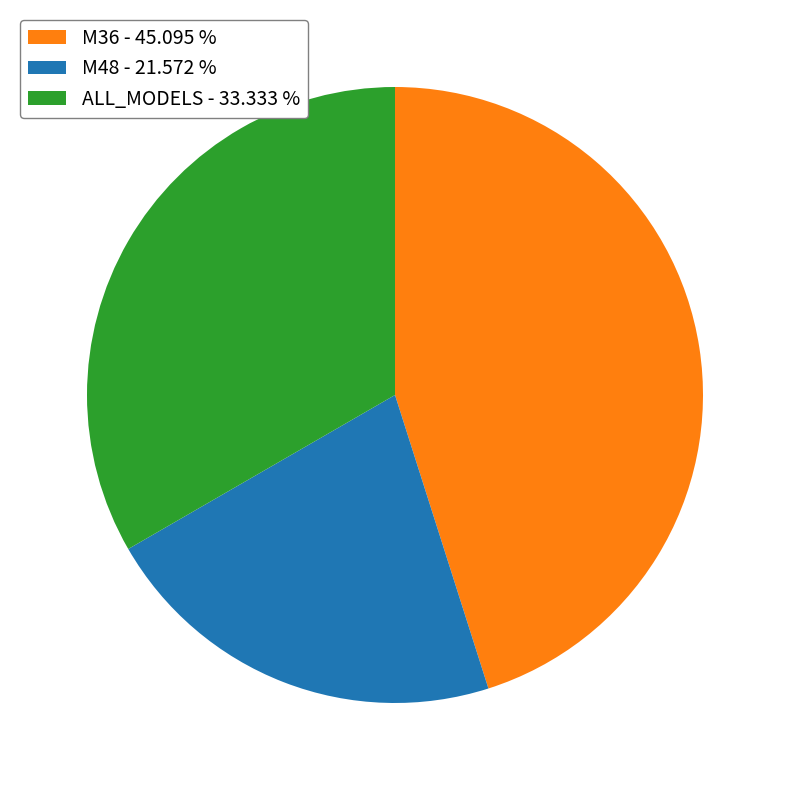

Is it true that M36 is 45% of the pie?

True